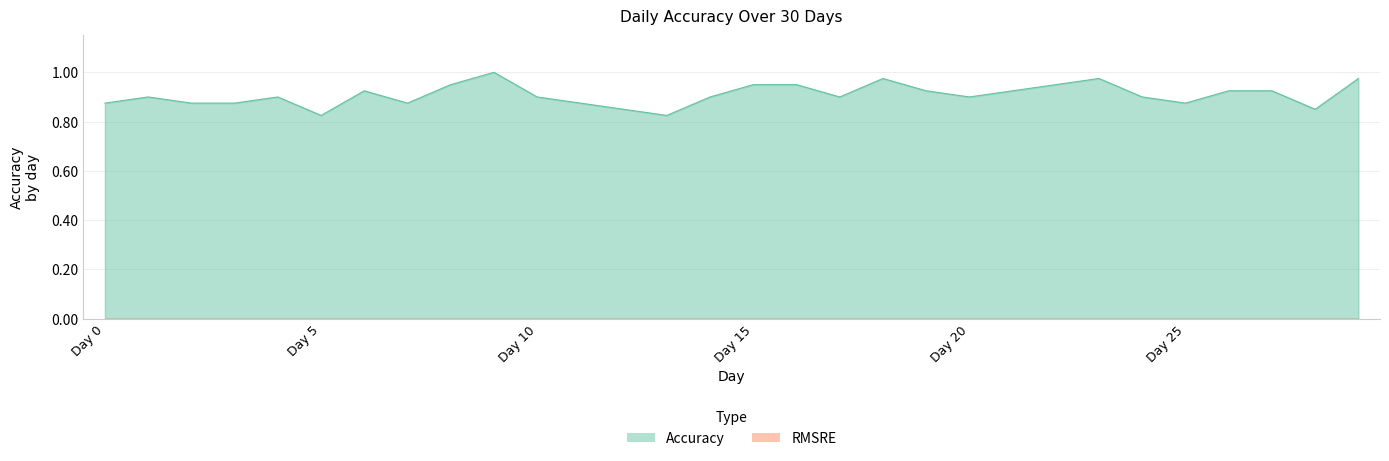

What is the smallest value displayed?

0.8